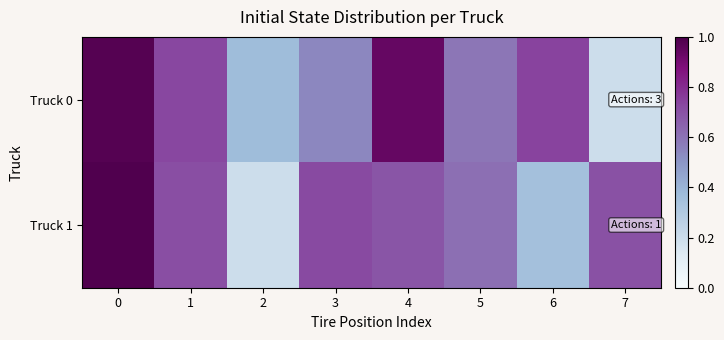

Rank the series by their average value, from highest to lowest.

Truck 0, Truck 1